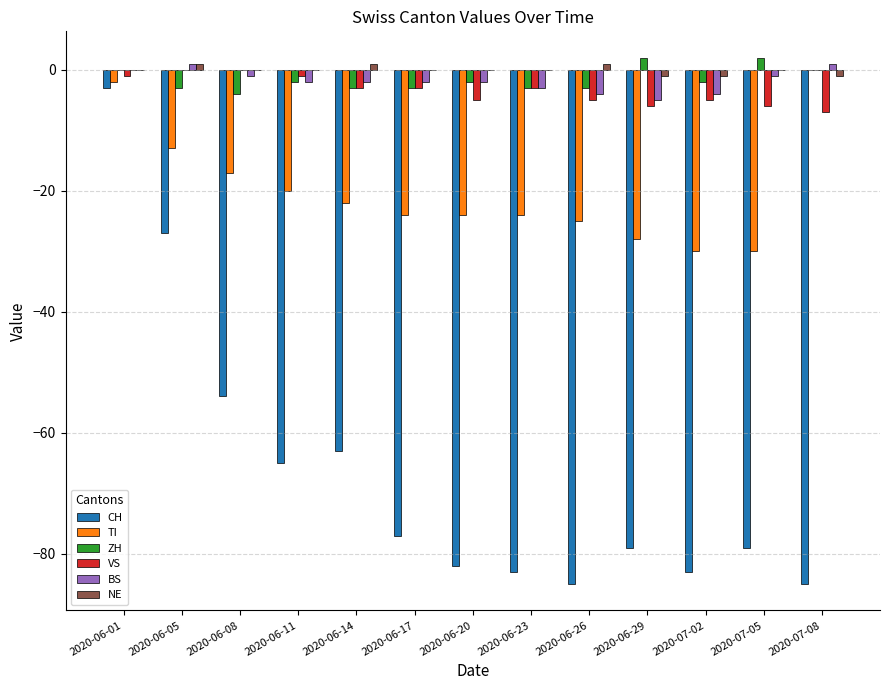

What is the sum of all VS values?

-45